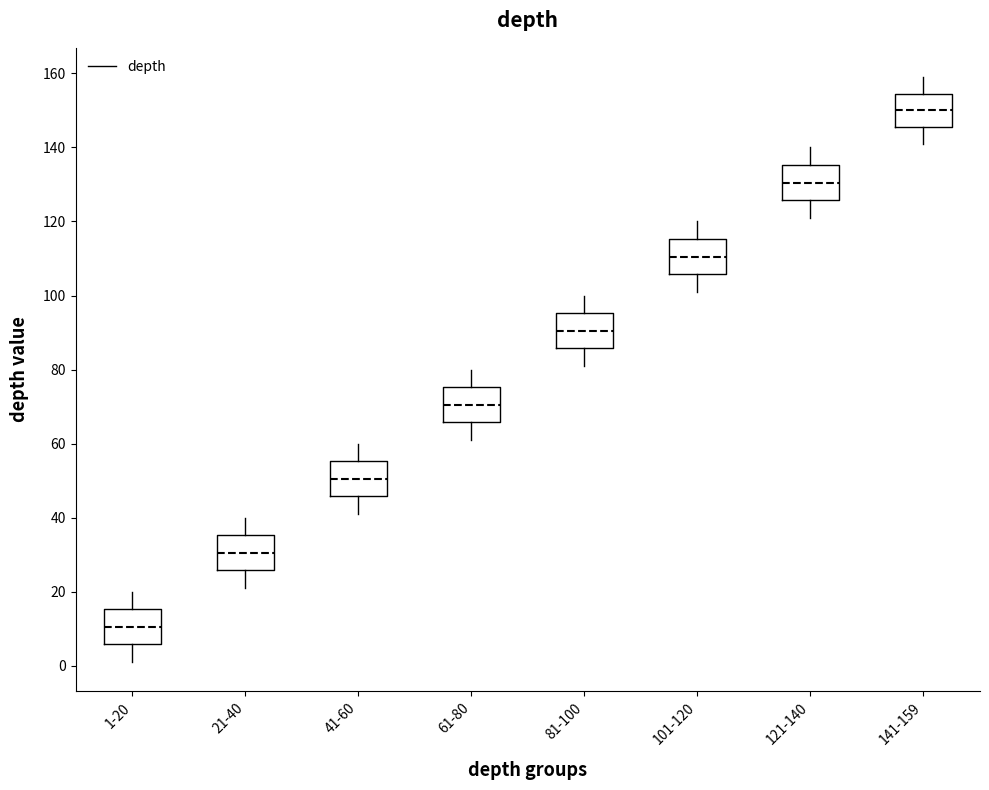

Reading left to right, read every box against the y-axis: the position of its median line, the range the box covers, and the ends of its whiskers. The values are not printed on the chart, so give them approximately, as read against the axis.

1-20: median 10, box 6 to 16, whiskers 2 to 20
21-40: median 30, box 26 to 36, whiskers 22 to 40
41-60: median 50, box 46 to 56, whiskers 42 to 60
61-80: median 70, box 66 to 76, whiskers 62 to 80
81-100: median 90, box 86 to 96, whiskers 82 to 100
101-120: median 110, box 106 to 116, whiskers 102 to 120
121-140: median 130, box 126 to 136, whiskers 122 to 140
141-159: median 150, box 146 to 154, whiskers 142 to 160